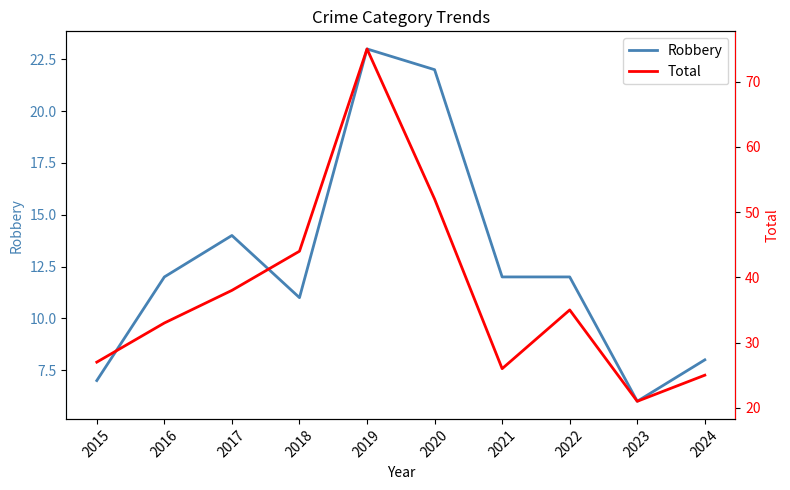

Rank the categories by Robbery value from highest to lowest.

2019, 2020, 2017, 2016, 2021, 2022, 2018, 2024, 2015, 2023